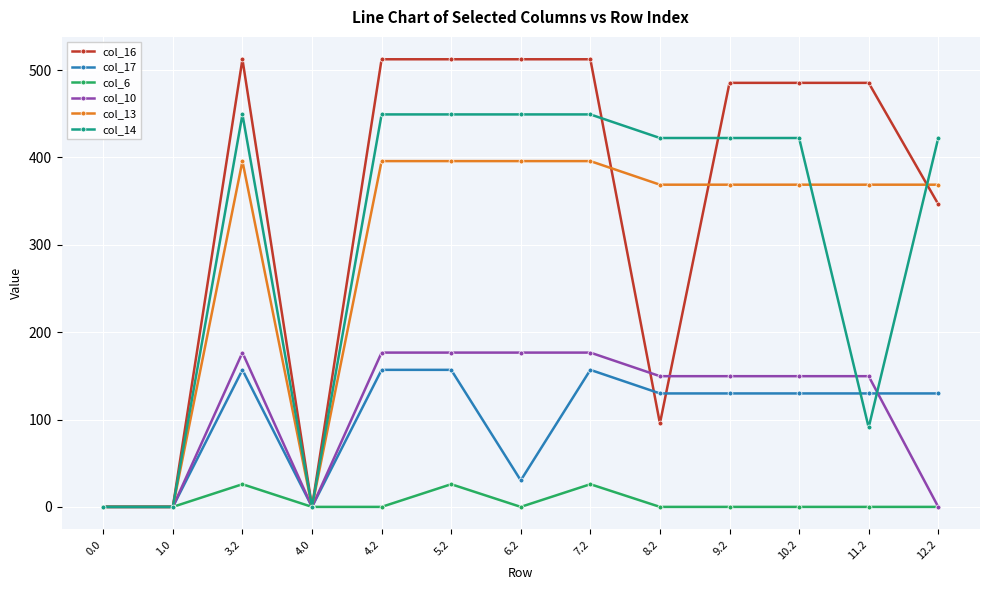

What is the sum of all col_17 values?

1307.2